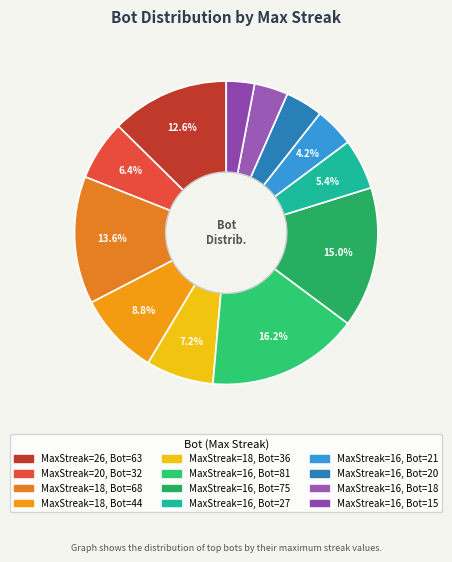

Count the number of slices in the pie.

12